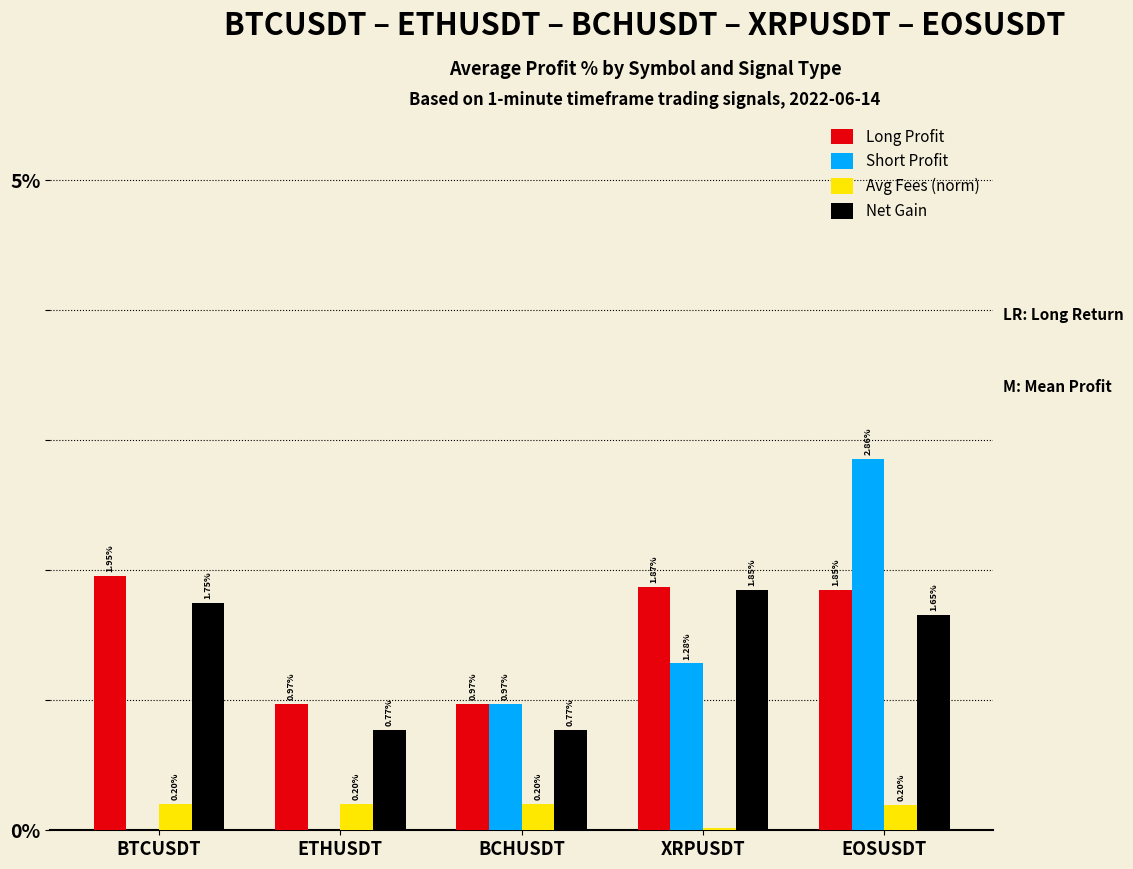

Rank the series at BTCUSDT from highest to lowest value.

Long Profit, Net Gain, Avg Fees (norm), Short Profit